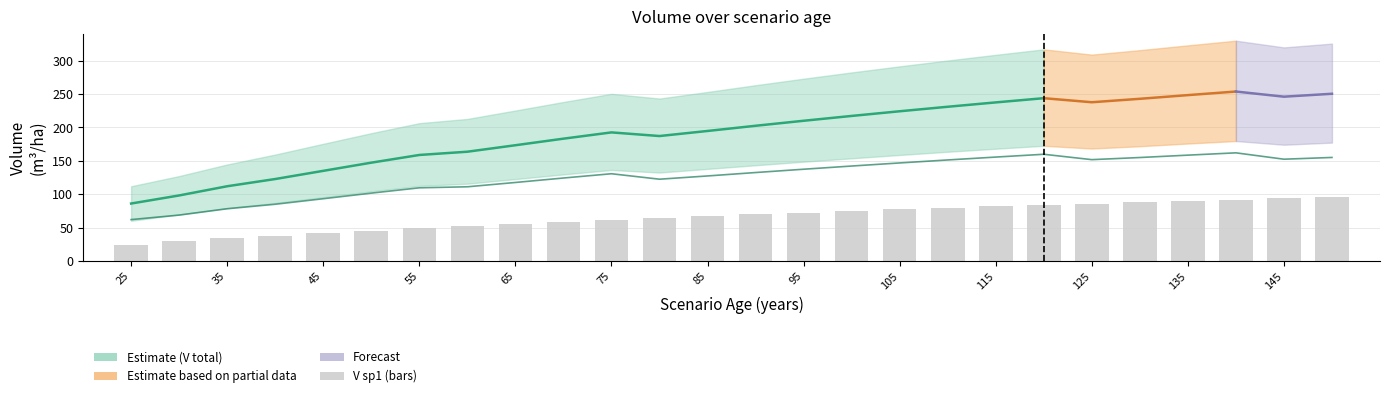

Which category has the highest value in the V_con_corteza series?

140